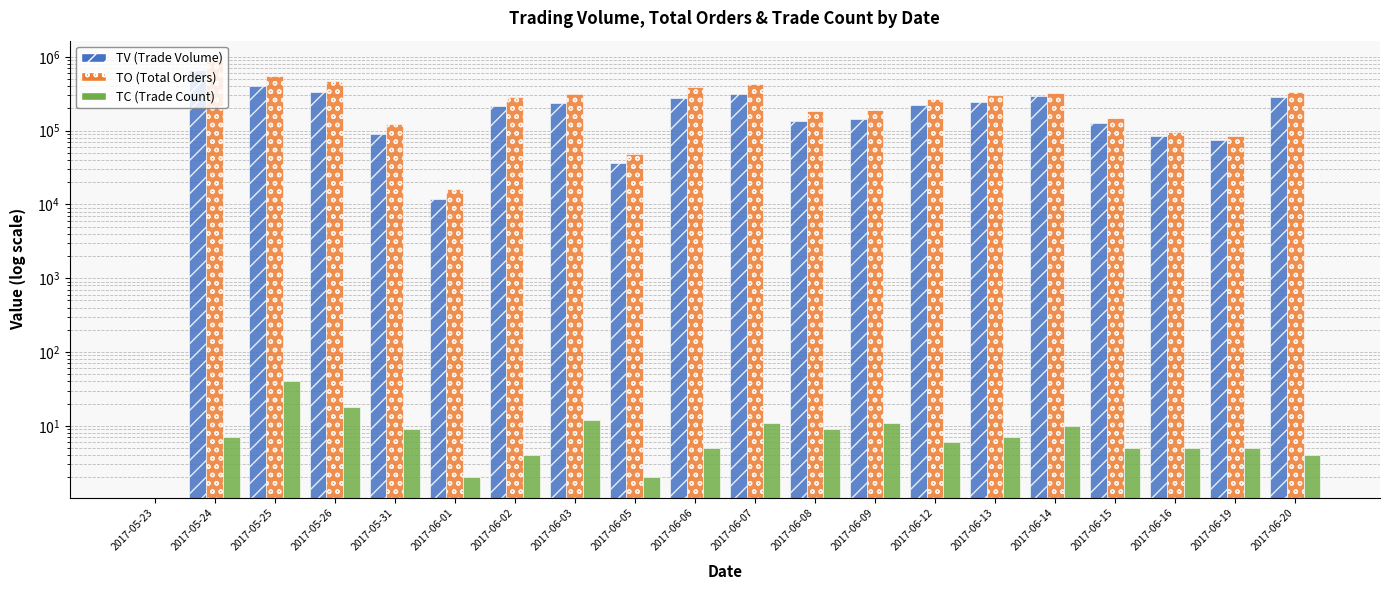

How many bars are there in total?

60